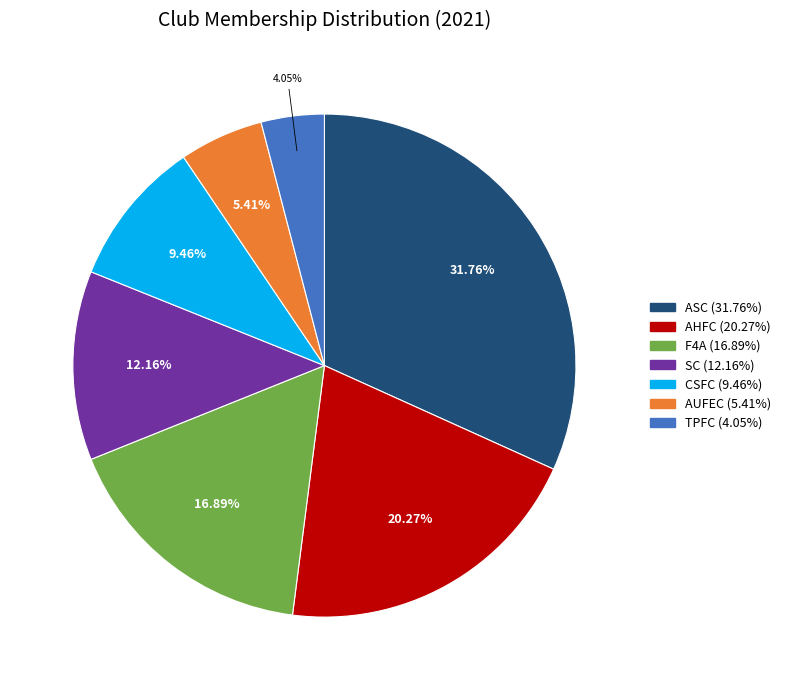

Is AHFC the majority of the pie?

No